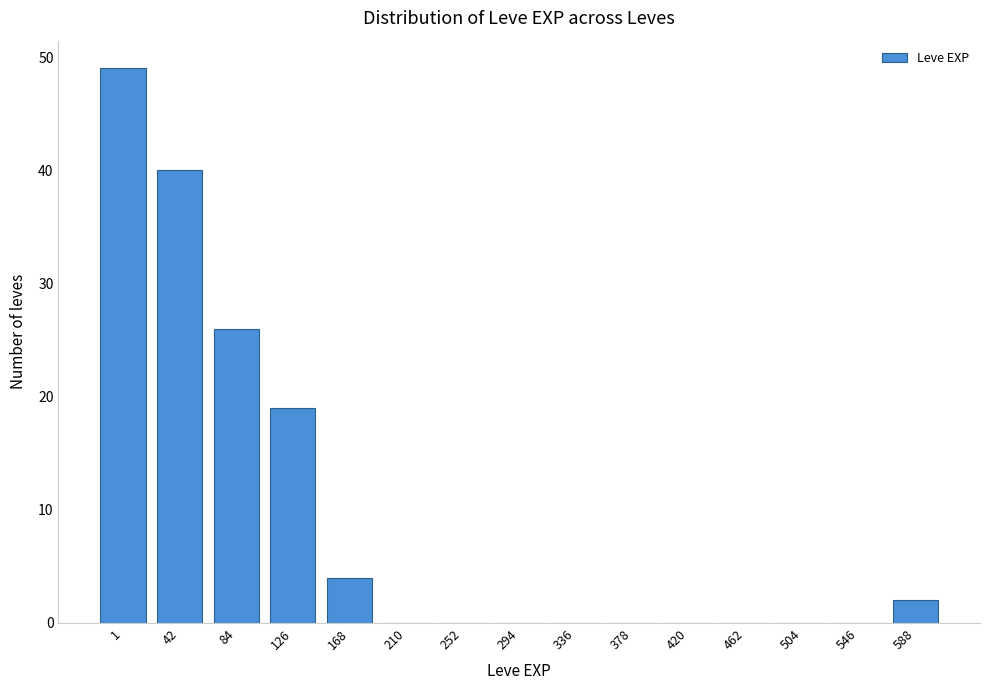

Reading left to right, extract all data points from this chart.

1=49	42=40	84=26	126=19	168=4	210=0	252=0	294=0	336=0	378=0	420=0	462=0	504=0	546=0	588=2